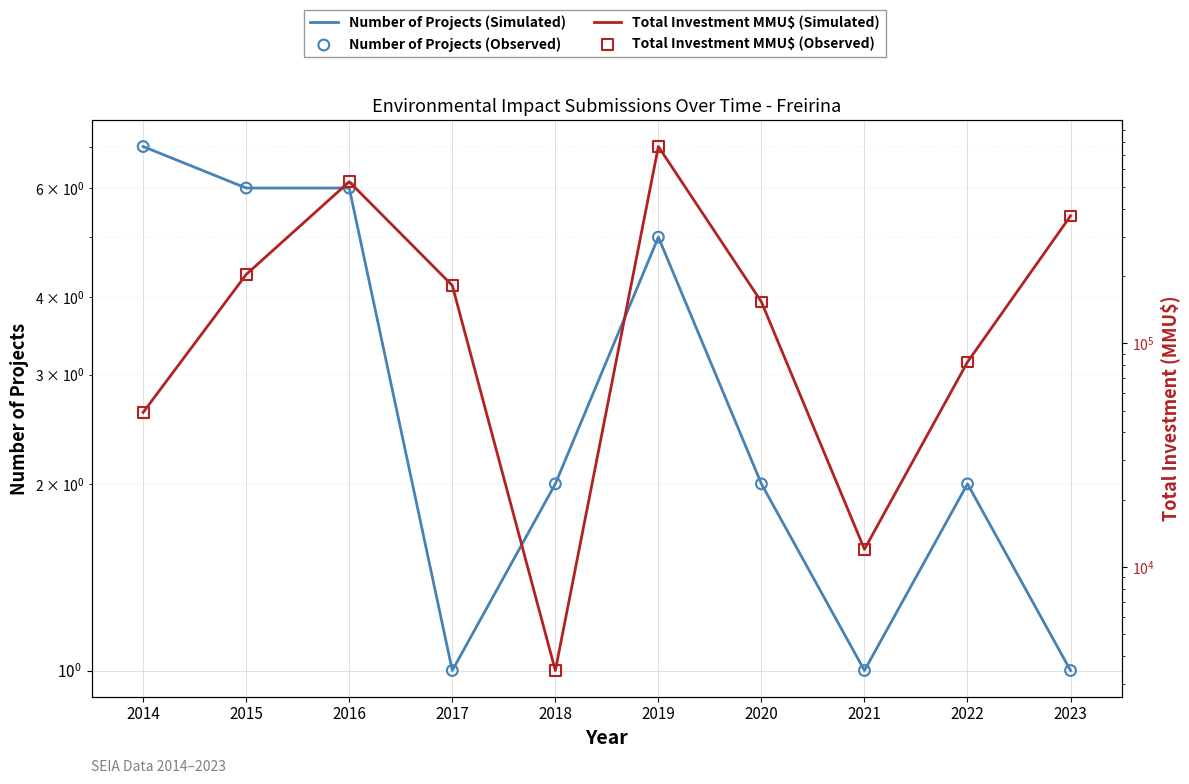

At which category is the sum across all series the highest?

2019